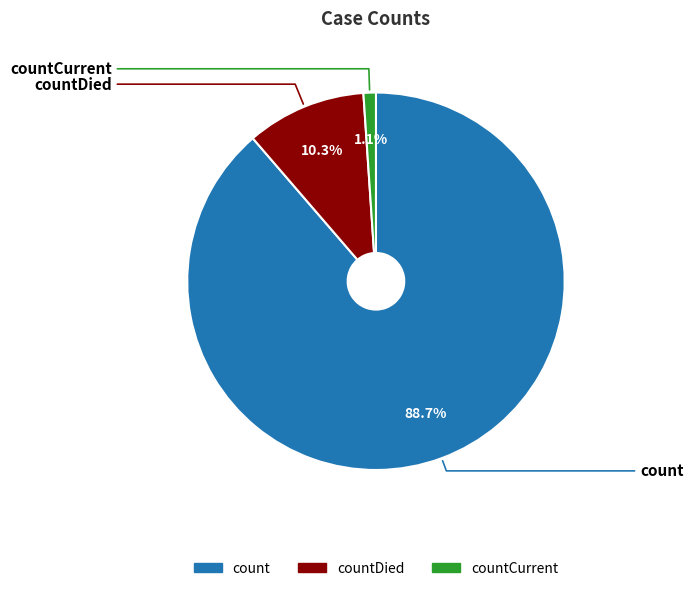

To the nearest percent, what percentage of the pie is countCurrent?

1%